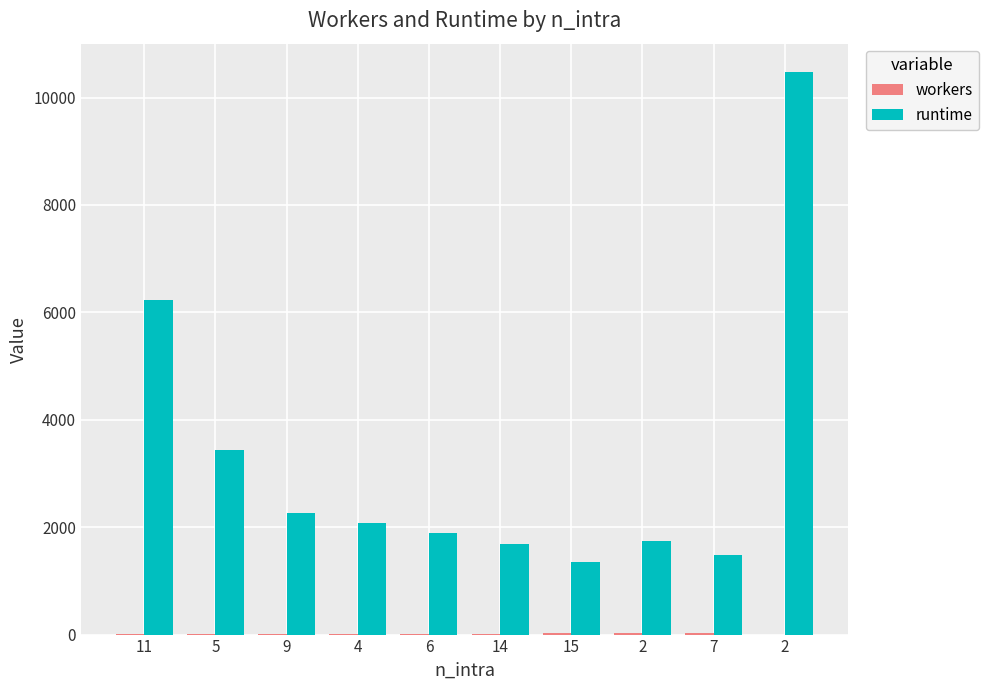

How many groups of bars are there?

10